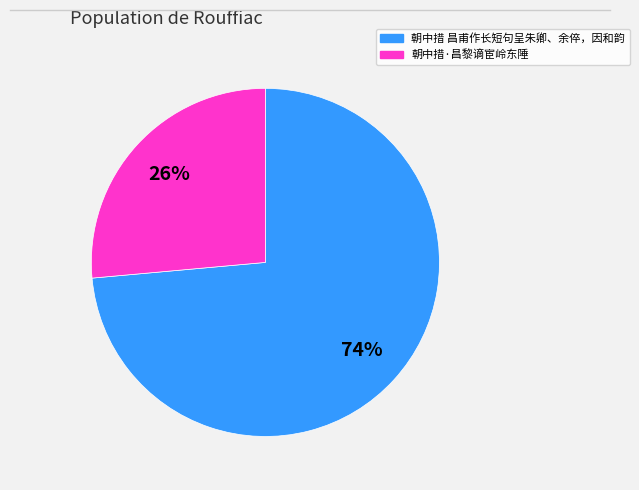

To the nearest percent, what is the combined percentage of 朝中措 昌甫作长短句呈朱卿、余倅，因和韵 and 朝中措·昌黎谪宦岭东陲?

100%